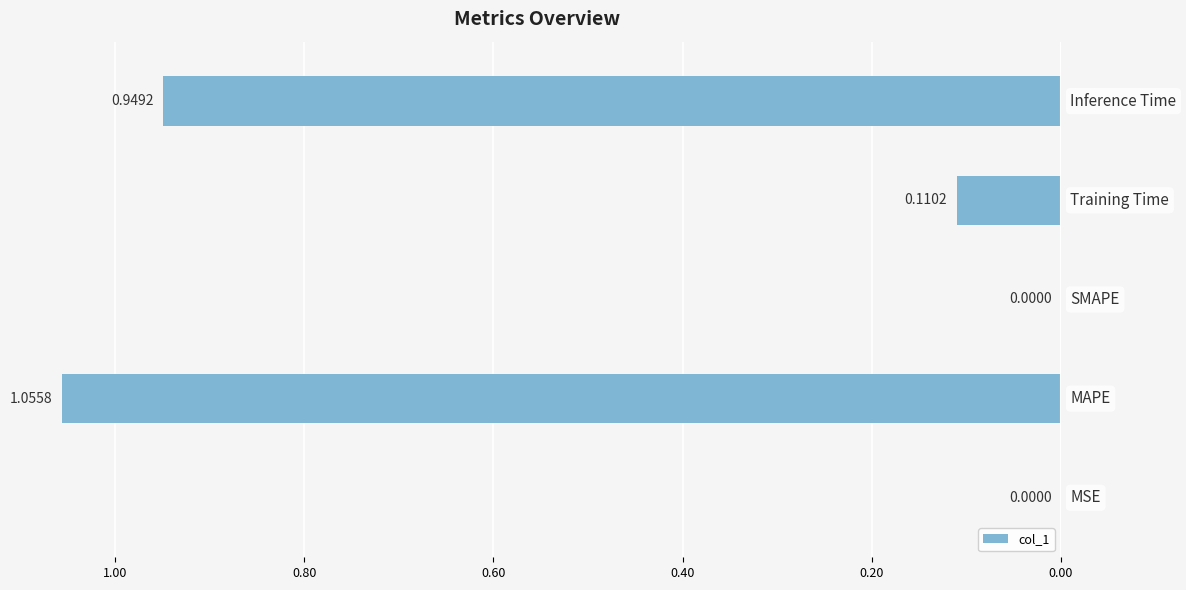

How many data points are less than 0?

4